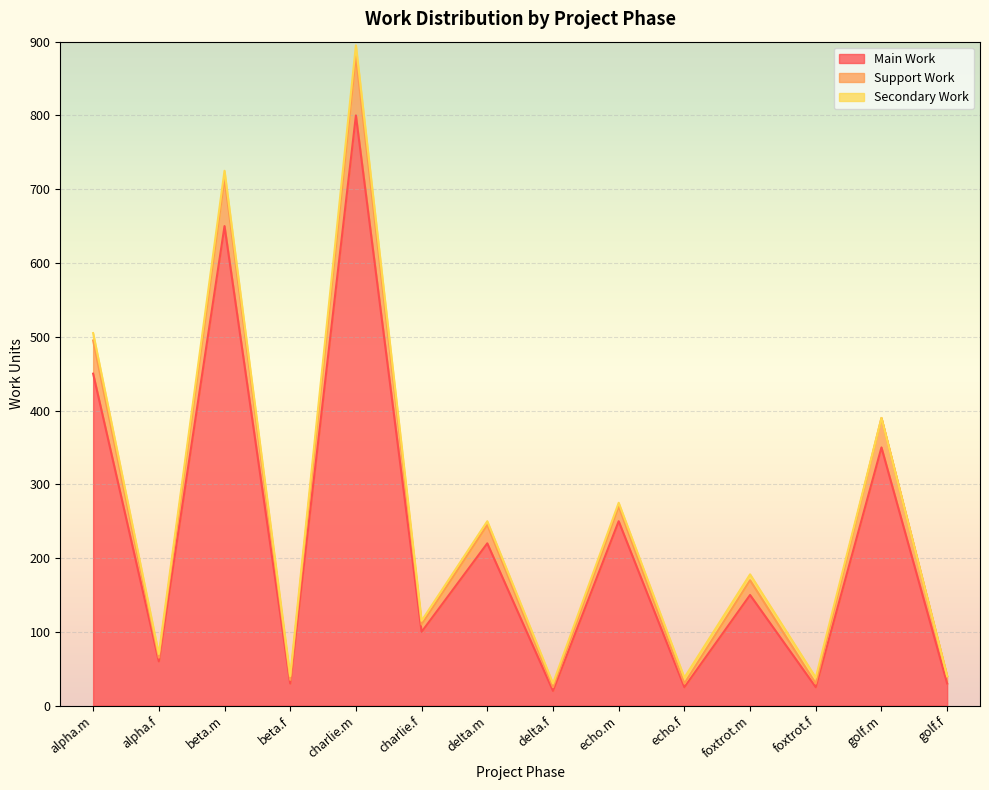

What is the difference between the Main Work values at alpha.m and echo.m?

200